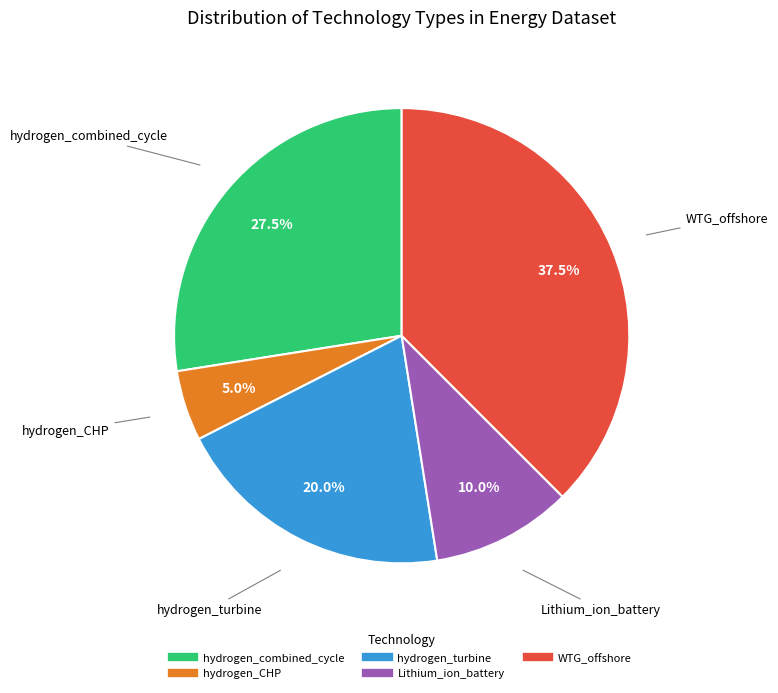

The hydrogen_combined_cycle slice represents 37% of the pie. True or false?

False